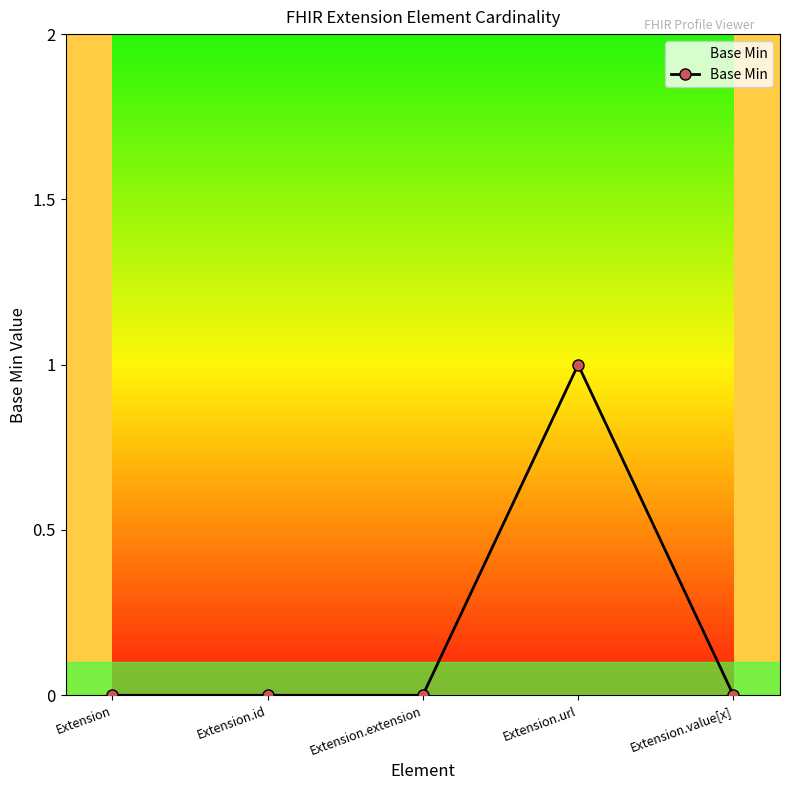

How many data points does each series have?

5